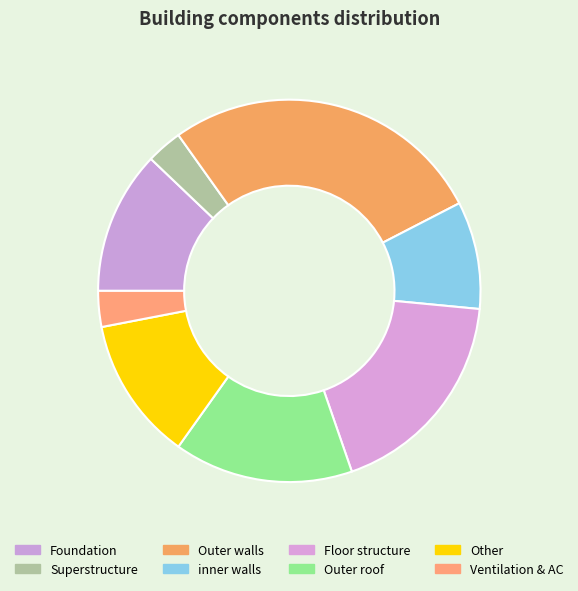

What is the change in value from Outer roof to Other?

-2